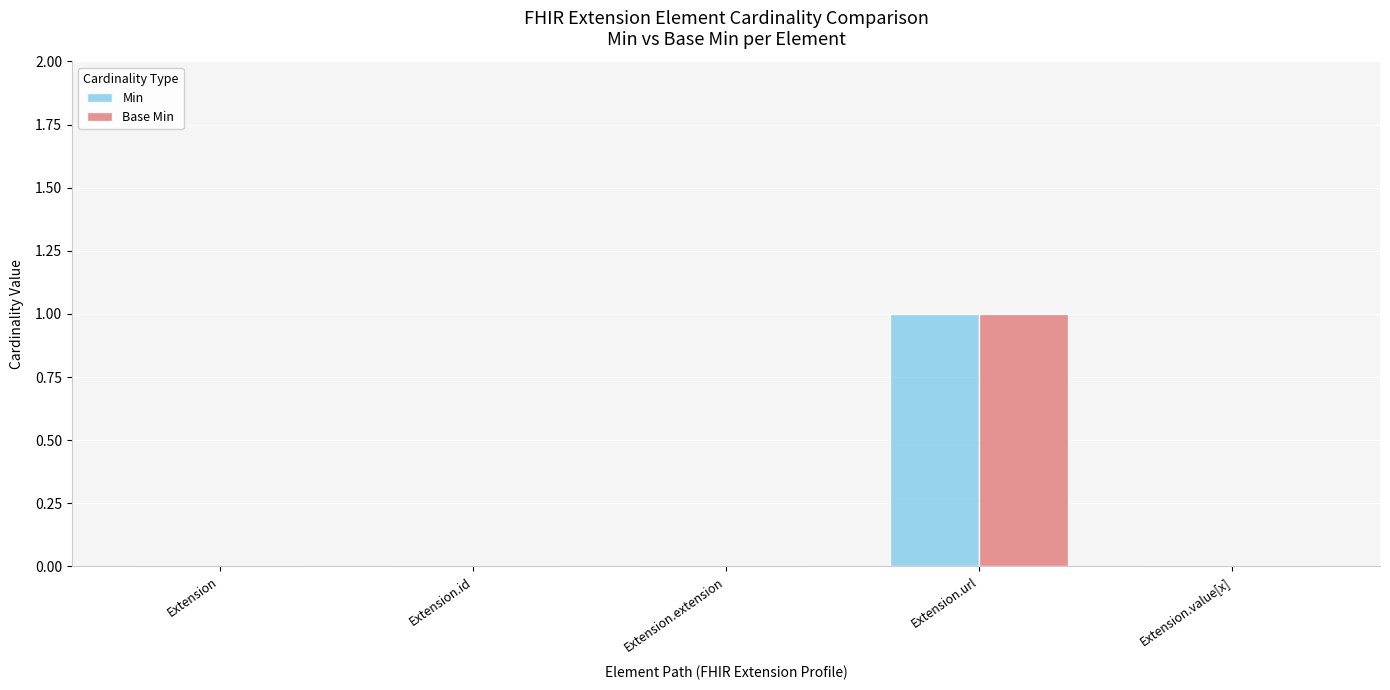

The Base Min series shows -1 at Extension.id. True or false?

False